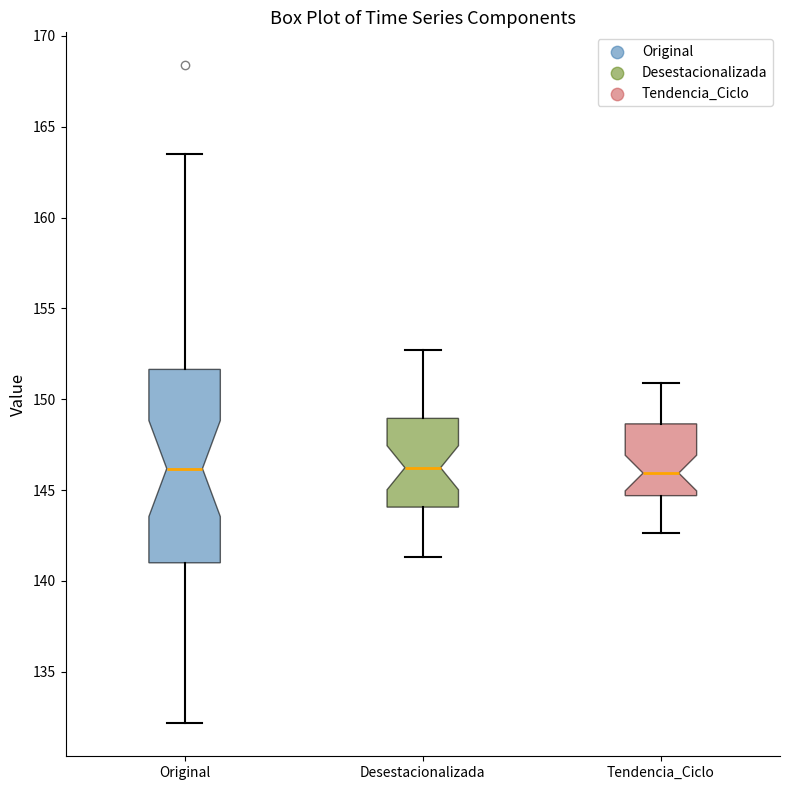

Reading left to right, transcribe this box plot: for each box, give where its median line is, the range the box spans, and where its two whiskers end, as read against the y-axis. The values are not printed on the chart, so give them approximately, as read against the axis.

Original: median 146.0, box 141.0 to 151.5, whiskers 132.0 to 163.5
Desestacionalizada: median 146.0, box 144.0 to 149.0, whiskers 141.5 to 152.5
Tendencia_Ciclo: median 146.0, box 144.5 to 148.5, whiskers 142.5 to 151.0